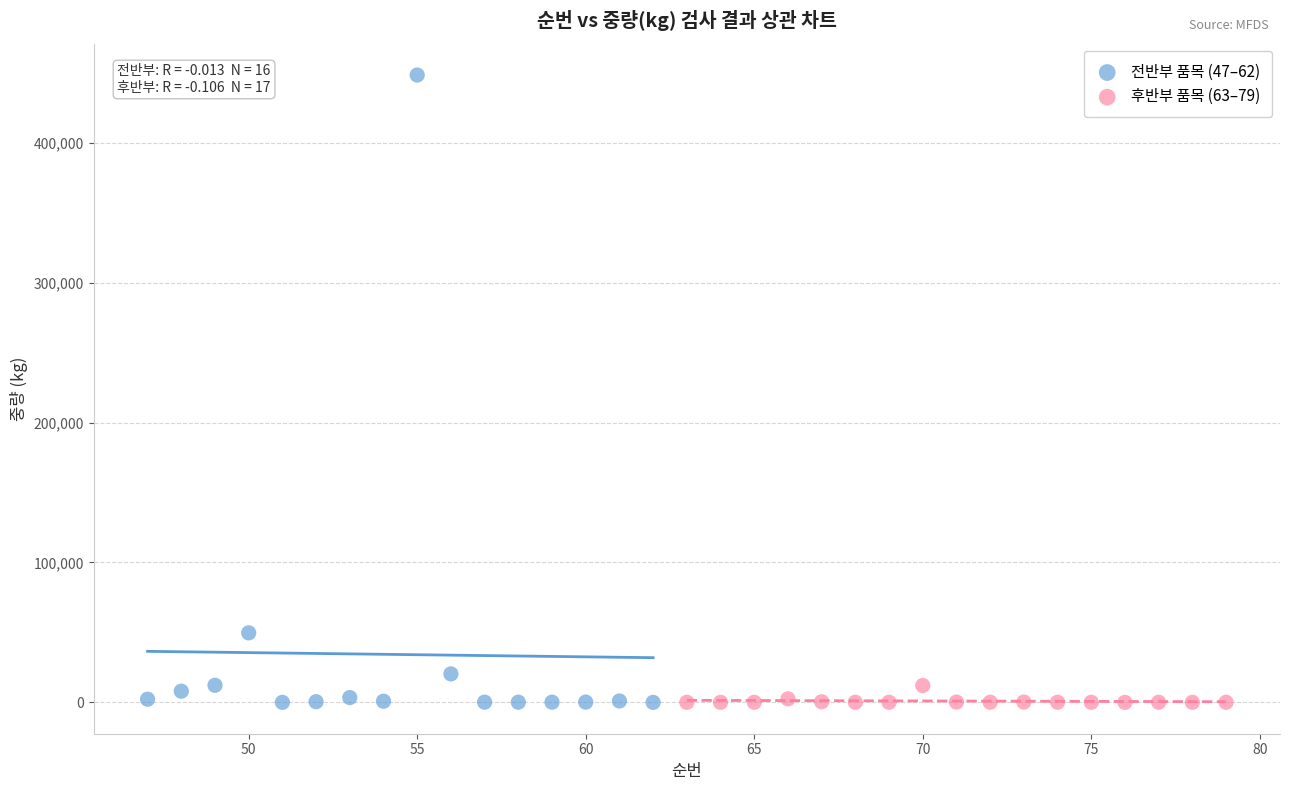

Which series reaches the maximum Y coordinate?

전반부 품목 (47–62)